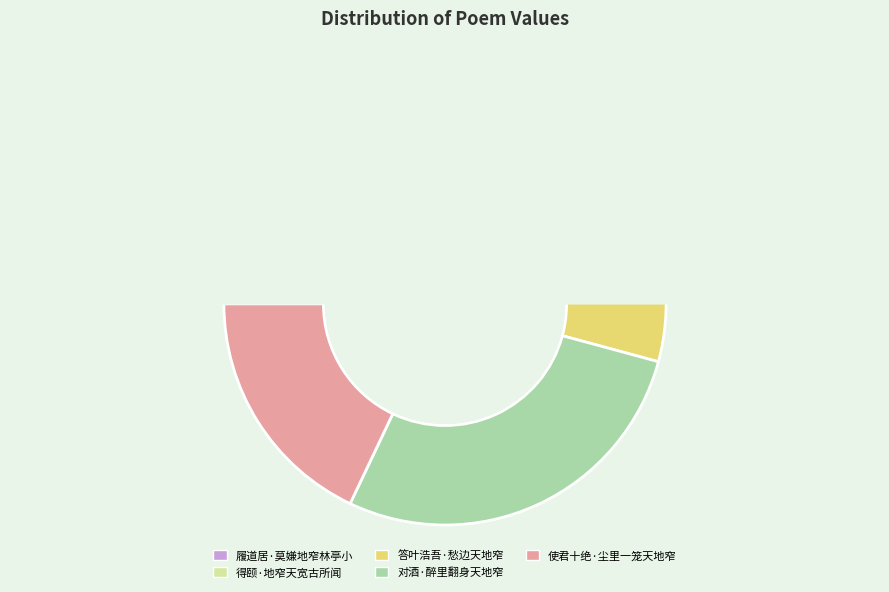

Is it true that 履道居·莫嫌地窄林亭小 is 1% of the pie?

False